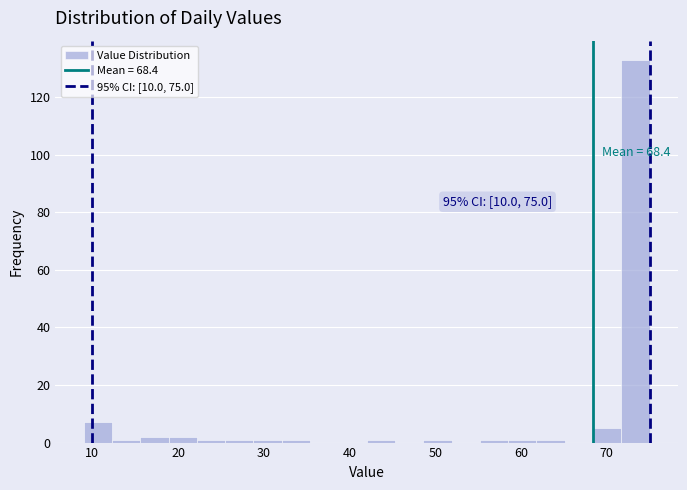

Around what value on the x-axis is the tallest bar? Give the approximate position of its centre, as read against the axis.

73